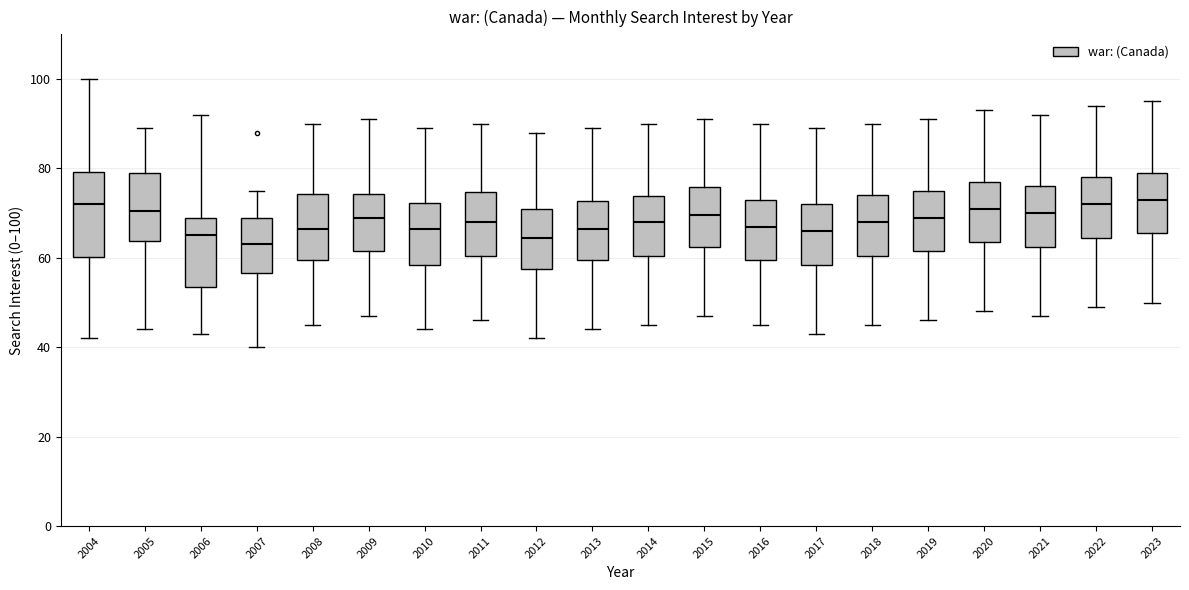

Reading left to right, read every box against the y-axis: the position of its median line, the range the box covers, and the ends of its whiskers. The values are not printed on the chart, so give them approximately, as read against the axis.

2004: median 72, box 60 to 80, whiskers 42 to 100
2005: median 70, box 64 to 80, whiskers 44 to 90
2006: median 66, box 54 to 70, whiskers 44 to 92
2007: median 64, box 56 to 70, whiskers 40 to 76
2008: median 66, box 60 to 74, whiskers 46 to 90
2009: median 70, box 62 to 74, whiskers 48 to 92
2010: median 66, box 58 to 72, whiskers 44 to 90
2011: median 68, box 60 to 74, whiskers 46 to 90
2012: median 64, box 58 to 72, whiskers 42 to 88
2013: median 66, box 60 to 72, whiskers 44 to 90
2014: median 68, box 60 to 74, whiskers 46 to 90
2015: median 70, box 62 to 76, whiskers 48 to 92
2016: median 68, box 60 to 74, whiskers 46 to 90
2017: median 66, box 58 to 72, whiskers 44 to 90
2018: median 68, box 60 to 74, whiskers 46 to 90
2019: median 70, box 62 to 76, whiskers 46 to 92
2020: median 72, box 64 to 78, whiskers 48 to 94
2021: median 70, box 62 to 76, whiskers 48 to 92
2022: median 72, box 64 to 78, whiskers 50 to 94
2023: median 74, box 66 to 80, whiskers 50 to 96